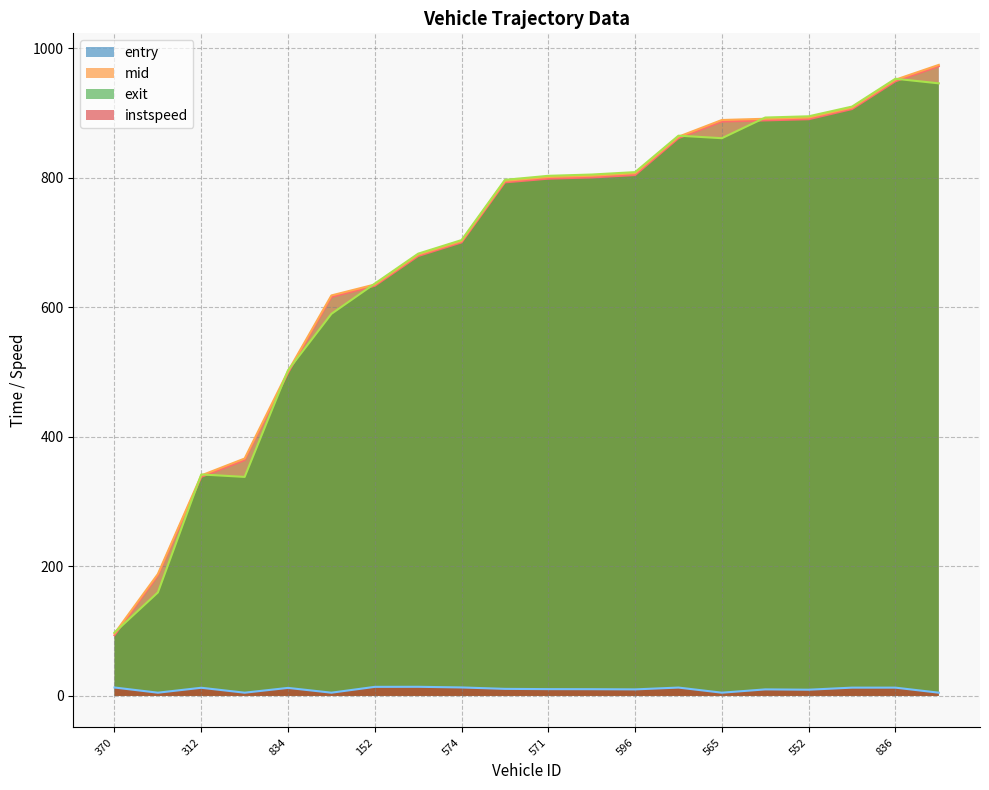

True or false: entry has more than 2 points higher than both neighbors.

False